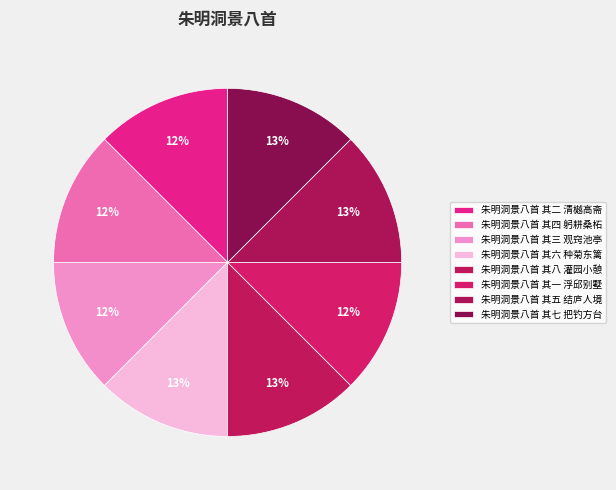

To the nearest percent, what is the average slice percentage?

12%